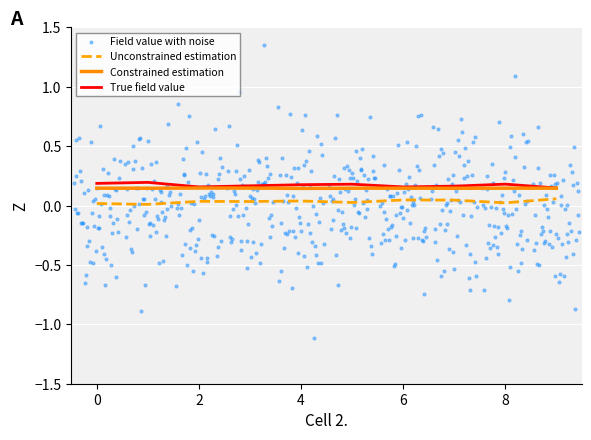

What is the total value across all series at 5?

0.4